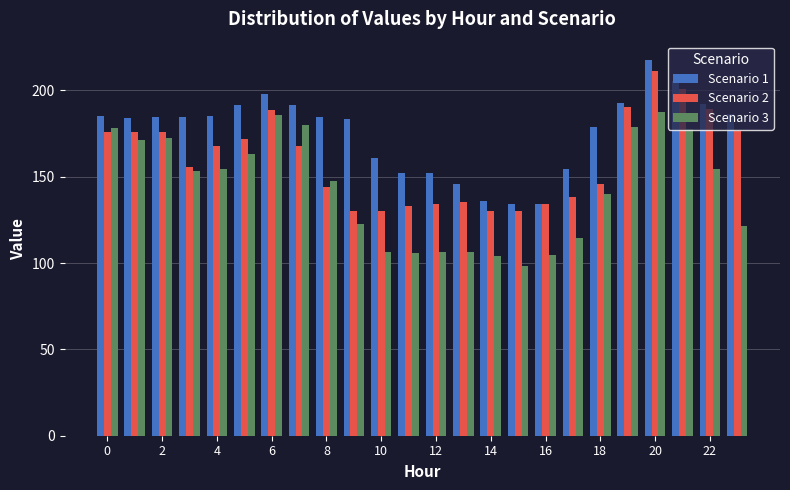

Which series has the largest total across all categories?

Scenario 1